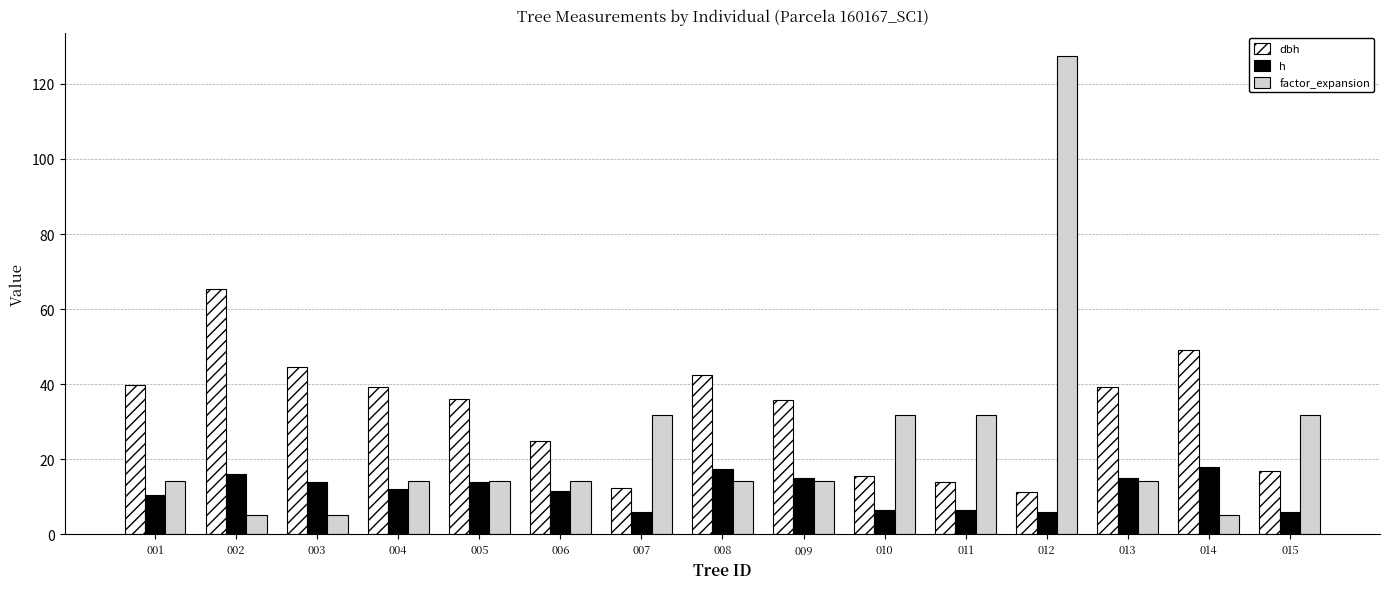

Are the bars grouped side by side (vs. stacked)?

Yes